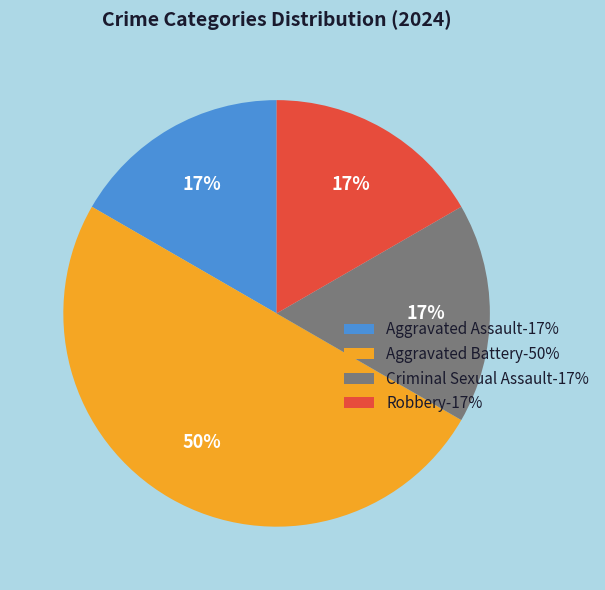

How many slices are in this pie chart?

4